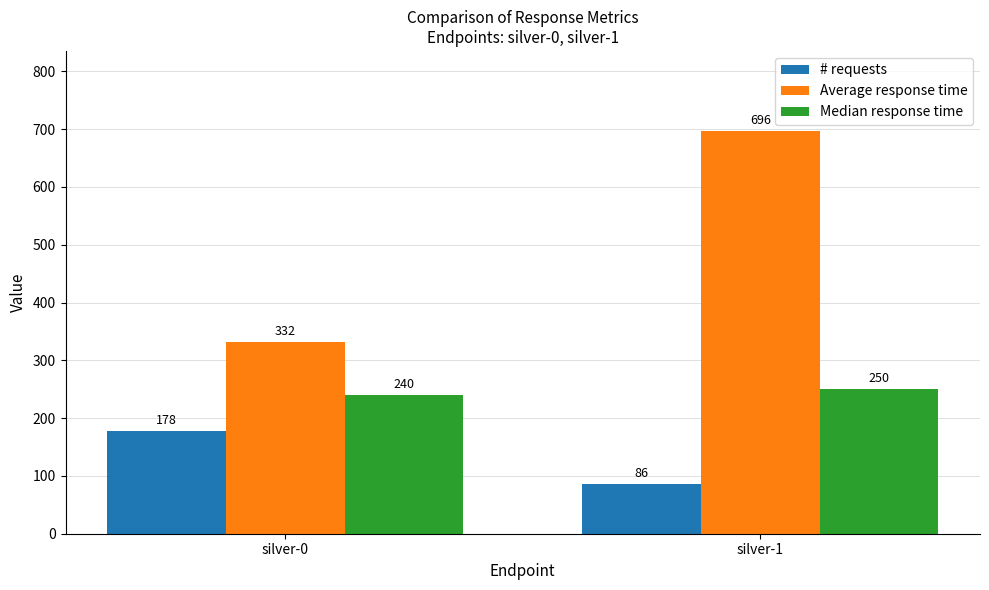

The # requests series shows 117 at silver-1. True or false?

False